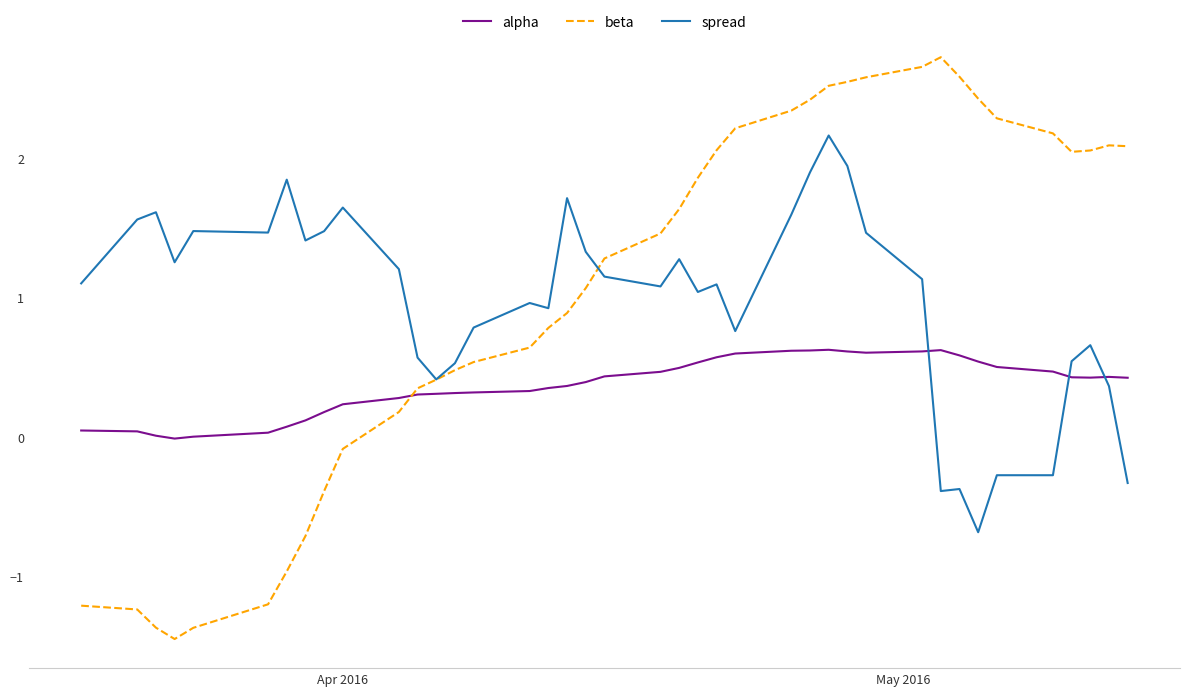

What is the lowest value of the spread series?

-0.7